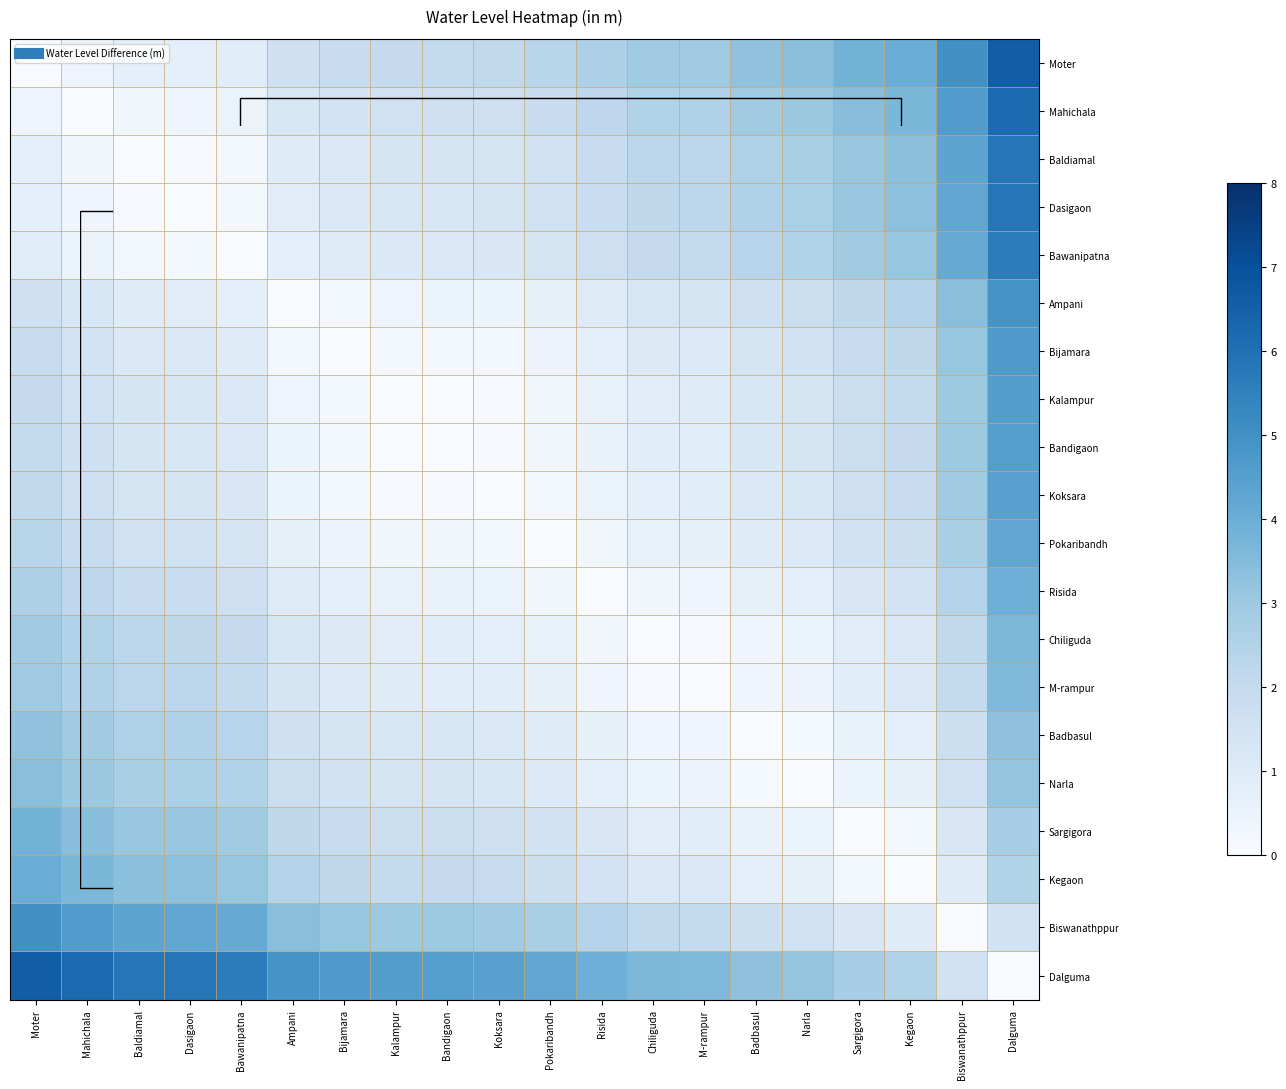

Where is Risida nearest to the value 1?

Ampani